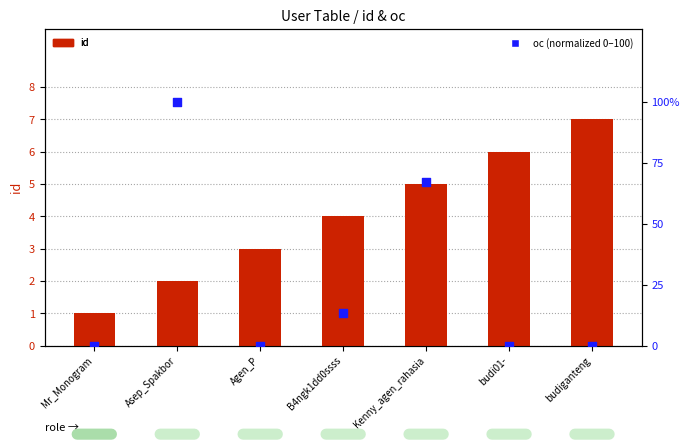

Is the value of id at B4ngk1dd0ssss greater than the value of oc (normalized 0-100) at budi01-?

Yes